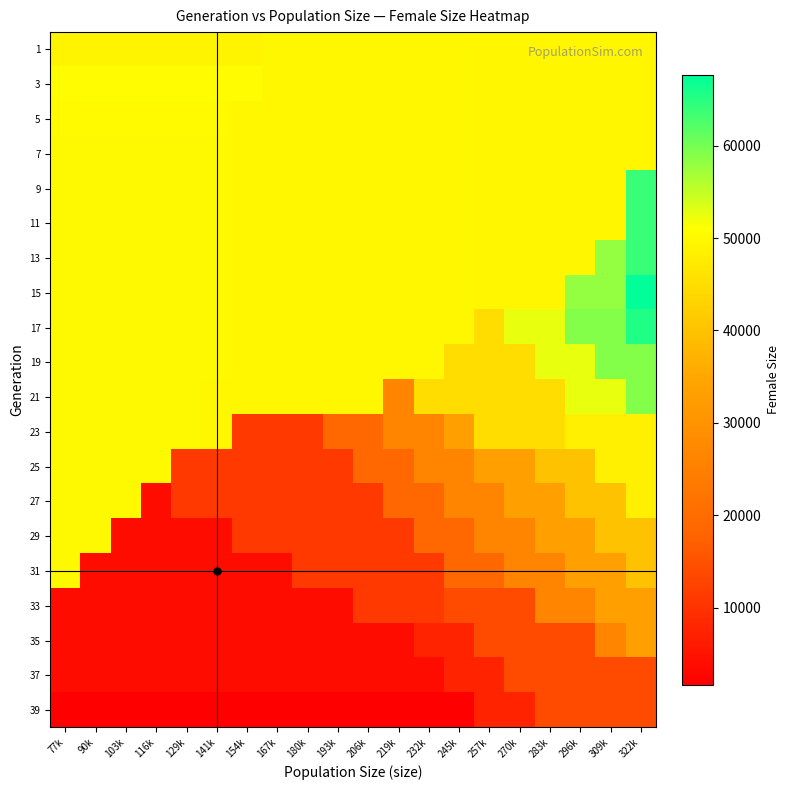

Reading right to left, extract all data points from this chart.

1: 322k=49423.0	309k=49423.0	296k=49423.0	283k=49423.0	270k=49423.0	257k=49423.0	245k=49836.0	232k=49836.0	219k=49836.0	206k=49836.0	193k=49836.0	180k=49836.0	167k=49836.0	154k=49163.0	141k=49163.0	129k=49163.0	116k=49163.0	103k=49163.0	90k=49163.0	77k=49163.0
3: 322k=49423.0	309k=49423.0	296k=49423.0	283k=49423.0	270k=49423.0	257k=49423.0	245k=49836.0	232k=49836.0	219k=49836.0	206k=49836.0	193k=49836.0	180k=49836.0	167k=49836.0	154k=50427.0	141k=50427.0	129k=50427.0	116k=50427.0	103k=50427.0	90k=50427.0	77k=50427.0
5: 322k=49423.0	309k=49423.0	296k=49423.0	283k=49423.0	270k=49423.0	257k=49423.0	245k=49836.0	232k=49836.0	219k=49836.0	206k=49836.0	193k=49836.0	180k=49836.0	167k=49836.0	154k=49836.0	141k=50373.0	129k=50373.0	116k=50373.0	103k=50373.0	90k=50373.0	77k=50373.0
7: 322k=49423.0	309k=49423.0	296k=49423.0	283k=49423.0	270k=49423.0	257k=49423.0	245k=49836.0	232k=49836.0	219k=49836.0	206k=49836.0	193k=49836.0	180k=49836.0	167k=49836.0	154k=49836.0	141k=49953.5	129k=49953.5	116k=49953.5	103k=49953.5	90k=49953.5	77k=49953.5
9: 322k=63773.0	309k=49423.0	296k=49423.0	283k=49423.0	270k=49423.0	257k=49423.0	245k=49836.0	232k=49836.0	219k=49836.0	206k=49836.0	193k=49836.0	180k=49836.0	167k=49836.0	154k=49836.0	141k=50108.0	129k=50108.0	116k=50108.0	103k=50108.0	90k=50108.0	77k=50108.0
11: 322k=63773.0	309k=49423.0	296k=49423.0	283k=49423.0	270k=49423.0	257k=49423.0	245k=49836.0	232k=49836.0	219k=49836.0	206k=49836.0	193k=49836.0	180k=49836.0	167k=49836.0	154k=49836.0	141k=50108.0	129k=50108.0	116k=50108.0	103k=50108.0	90k=50108.0	77k=50108.0
13: 322k=63773.0	309k=57982.0	296k=49423.0	283k=49423.0	270k=49423.0	257k=49423.0	245k=49836.0	232k=49836.0	219k=49836.0	206k=49836.0	193k=49836.0	180k=49836.0	167k=49836.0	154k=49836.0	141k=50108.0	129k=50108.0	116k=50108.0	103k=50108.0	90k=50108.0	77k=50108.0
15: 322k=67636.0	309k=57982.0	296k=57982.0	283k=49423.0	270k=49423.0	257k=49423.0	245k=49836.0	232k=49836.0	219k=49836.0	206k=49836.0	193k=49836.0	180k=49836.0	167k=49836.0	154k=49836.0	141k=50108.0	129k=50108.0	116k=50108.0	103k=50108.0	90k=50108.0	77k=50108.0
17: 322k=65363.5	309k=59008.0	296k=59008.0	283k=52603.0	270k=52603.0	257k=44796.0	245k=49836.0	232k=49836.0	219k=49836.0	206k=49836.0	193k=49836.0	180k=49836.0	167k=49836.0	154k=49836.0	141k=50108.0	129k=50108.0	116k=50108.0	103k=50108.0	90k=50108.0	77k=50108.0
19: 322k=59008.0	309k=59008.0	296k=52603.0	283k=52603.0	270k=44796.0	257k=44796.0	245k=44796.0	232k=49836.0	219k=49836.0	206k=49836.0	193k=49836.0	180k=49836.0	167k=49836.0	154k=49836.0	141k=50108.0	129k=50108.0	116k=50108.0	103k=50108.0	90k=50108.0	77k=50108.0
21: 322k=59008.0	309k=52603.0	296k=52603.0	283k=44796.0	270k=44796.0	257k=44796.0	245k=44796.0	232k=44796.0	219k=25927.5	206k=49836.0	193k=49836.0	180k=49836.0	167k=49836.0	154k=49836.0	141k=49836.0	129k=50108.0	116k=50108.0	103k=50108.0	90k=50108.0	77k=50108.0
23: 322k=48139.0	309k=48139.0	296k=48139.0	283k=44796.0	270k=44796.0	257k=44796.0	245k=33150.5	232k=25927.5	219k=25927.5	206k=18850.0	193k=18850.0	180k=11210.0	167k=11210.0	154k=11210.0	141k=49836.0	129k=50108.0	116k=50108.0	103k=50108.0	90k=50108.0	77k=50108.0
25: 322k=48139.0	309k=48139.0	296k=39965.5	283k=39965.5	270k=33150.5	257k=33150.5	245k=25927.5	232k=25927.5	219k=18850.0	206k=18850.0	193k=11210.0	180k=11210.0	167k=11210.0	154k=11210.0	141k=11210.0	129k=11210.0	116k=50108.0	103k=50108.0	90k=50108.0	77k=50108.0
27: 322k=48139.0	309k=39965.5	296k=39965.5	283k=33150.5	270k=33150.5	257k=25927.5	245k=25927.5	232k=18850.0	219k=18850.0	206k=11210.0	193k=11210.0	180k=11210.0	167k=11210.0	154k=11210.0	141k=11210.0	129k=11210.0	116k=3922.0	103k=50108.0	90k=50108.0	77k=50108.0
29: 322k=39965.5	309k=39965.5	296k=33150.5	283k=33150.5	270k=25927.5	257k=25927.5	245k=18850.0	232k=18850.0	219k=11210.0	206k=11210.0	193k=11210.0	180k=11210.0	167k=11210.0	154k=11210.0	141k=3922.0	129k=3922.0	116k=3922.0	103k=3922.0	90k=50108.0	77k=50108.0
31: 322k=39965.5	309k=33150.5	296k=33150.5	283k=25927.5	270k=25927.5	257k=18850.0	245k=18850.0	232k=11210.0	219k=11210.0	206k=11210.0	193k=11210.0	180k=11210.0	167k=3922.0	154k=3922.0	141k=3922.0	129k=3922.0	116k=3922.0	103k=3922.0	90k=3922.0	77k=50108.0
33: 322k=33150.5	309k=33150.5	296k=25927.5	283k=25927.5	270k=13908.0	257k=13908.0	245k=13908.0	232k=11210.0	219k=11210.0	206k=11210.0	193k=3922.0	180k=3922.0	167k=3922.0	154k=3922.0	141k=3922.0	129k=3922.0	116k=3922.0	103k=3922.0	90k=3922.0	77k=3922.0
35: 322k=33150.5	309k=25927.5	296k=13908.0	283k=13908.0	270k=13908.0	257k=13908.0	245k=7609.0	232k=7609.0	219k=3922.0	206k=3922.0	193k=3922.0	180k=3922.0	167k=3922.0	154k=3922.0	141k=3922.0	129k=3922.0	116k=3922.0	103k=3922.0	90k=3922.0	77k=3922.0
37: 322k=13908.0	309k=13908.0	296k=13908.0	283k=13908.0	270k=13908.0	257k=7609.0	245k=7609.0	232k=3922.0	219k=3922.0	206k=3922.0	193k=3922.0	180k=3922.0	167k=3922.0	154k=3922.0	141k=3922.0	129k=3922.0	116k=3922.0	103k=3922.0	90k=3922.0	77k=3922.0
39: 322k=13908.0	309k=13908.0	296k=13908.0	283k=13908.0	270k=7609.0	257k=7609.0	245k=1703.0	232k=1703.0	219k=1703.0	206k=1703.0	193k=1703.0	180k=1703.0	167k=1703.0	154k=1703.0	141k=1703.0	129k=1703.0	116k=1703.0	103k=1703.0	90k=1703.0	77k=1703.0